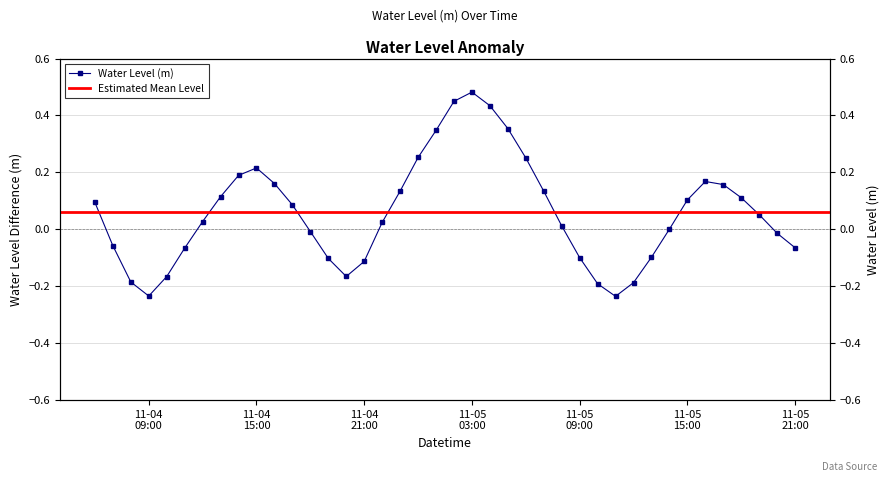

At which category does the data reach its first local valley?

11-04 09:00